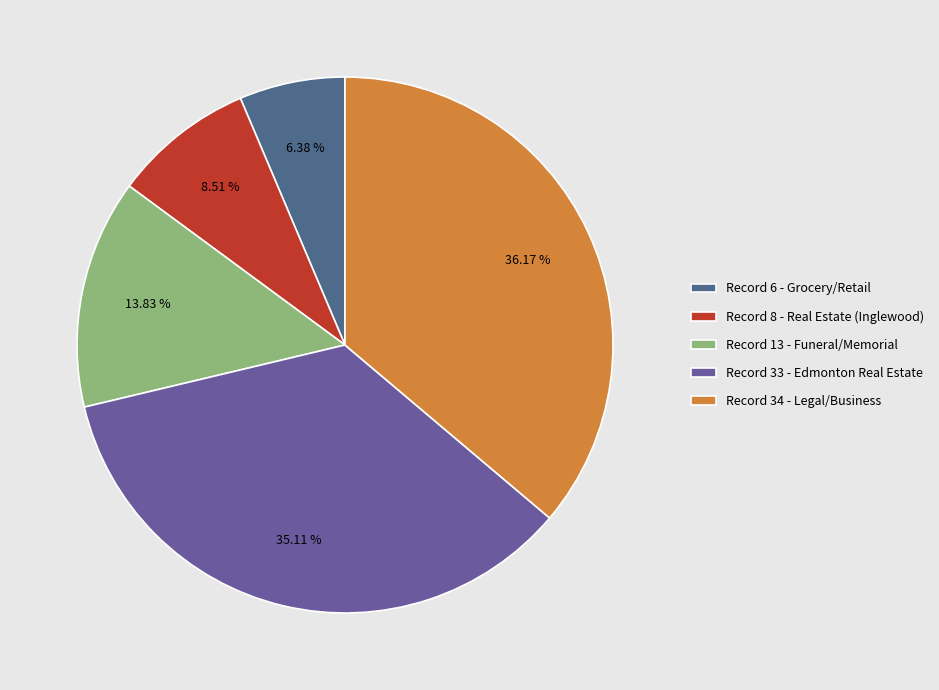

Count the number of slices in the pie.

5